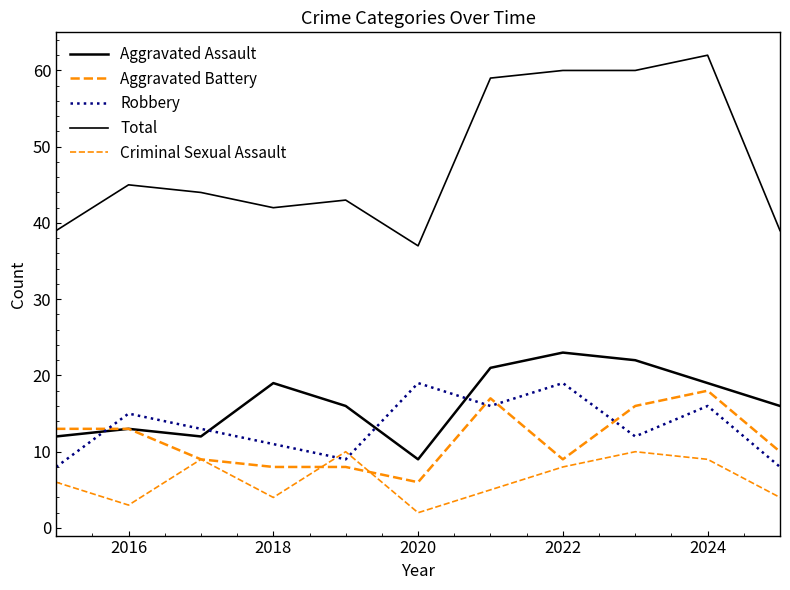

Count the number of categories in the chart.

11